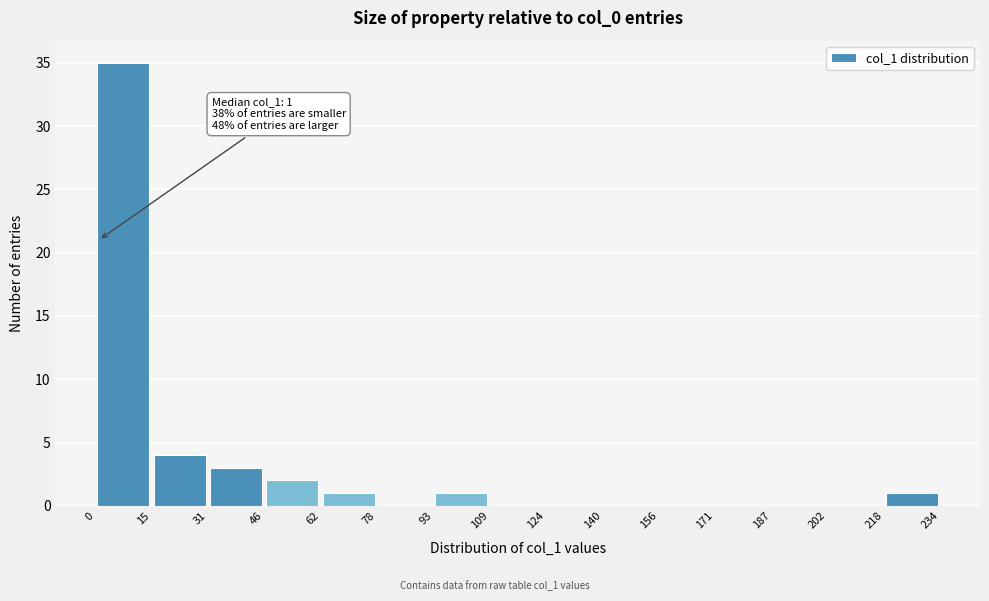

Which range on the x-axis has the tallest bar?

0 to 15